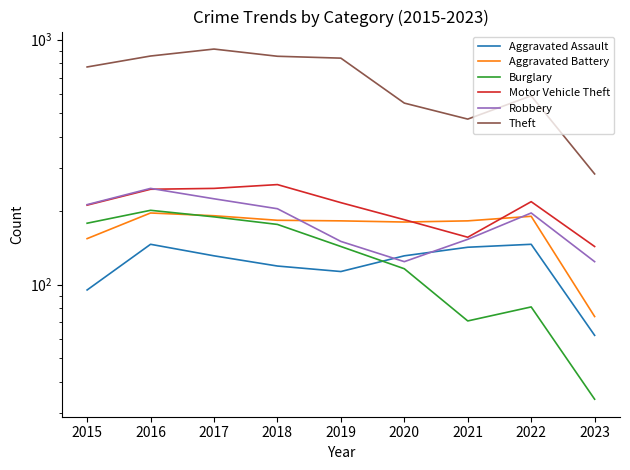

In Motor Vehicle Theft, how many points are higher than both neighbors (excluding endpoints)?

2